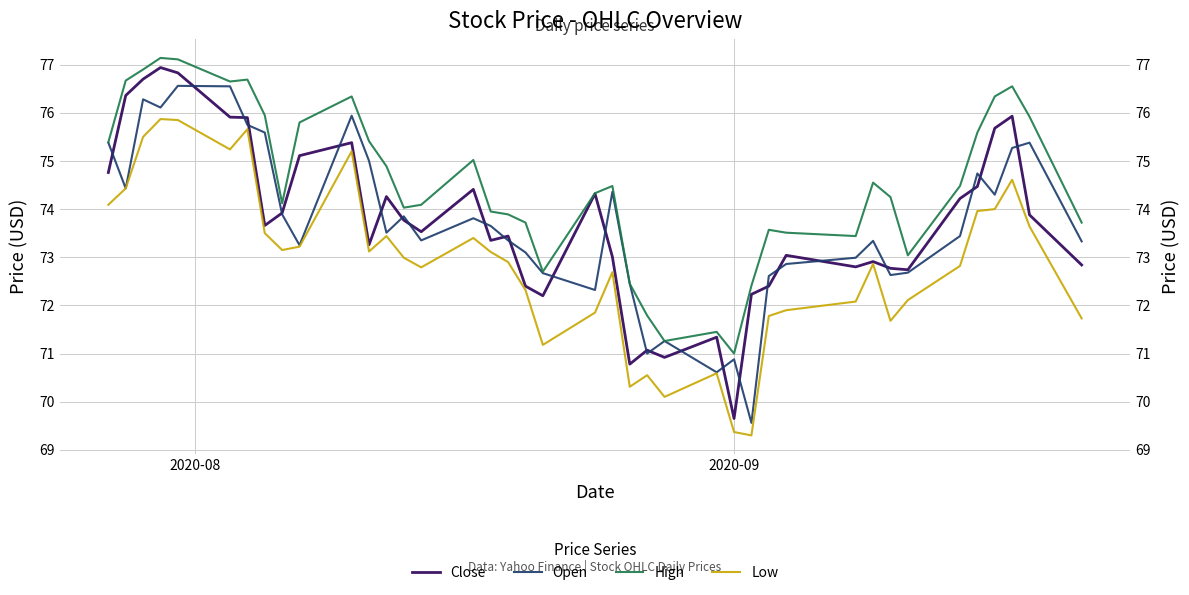

True or false: Low and High cross at least once.

False